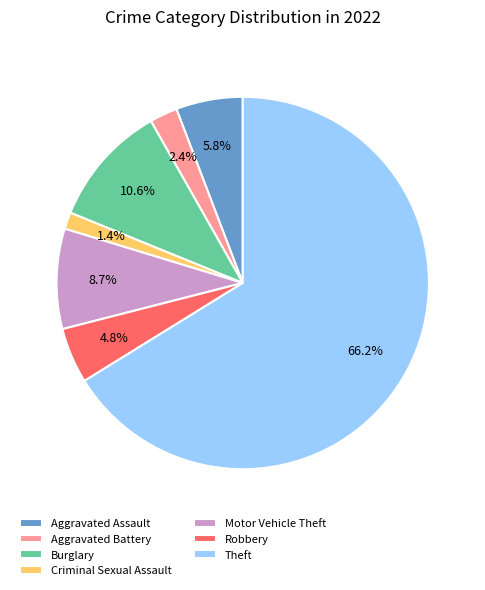

To the nearest percent, what is the difference between the largest and smallest slice percentages?

65%